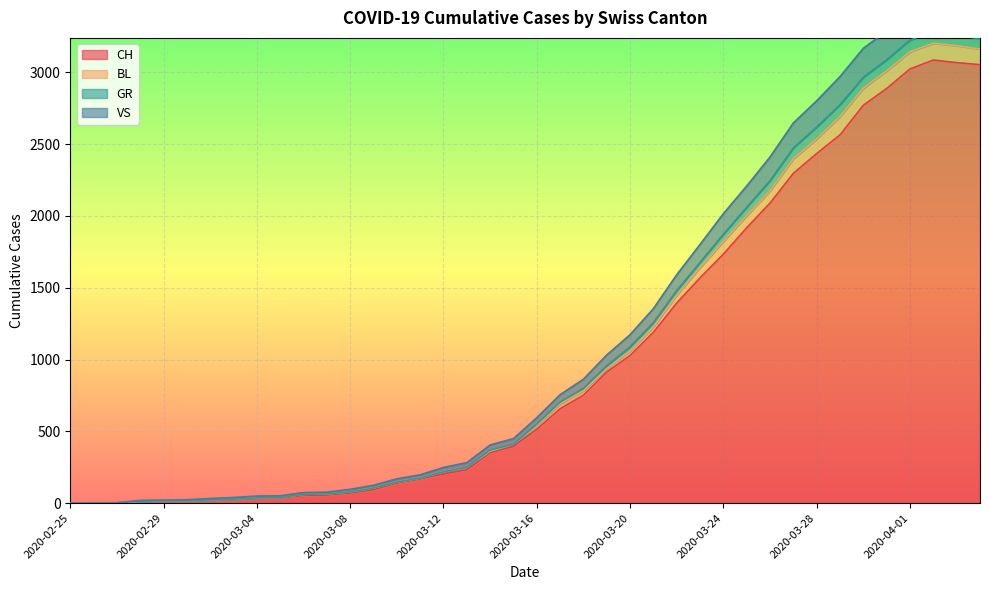

What is the label of the 40th point from the right?

2020-02-25